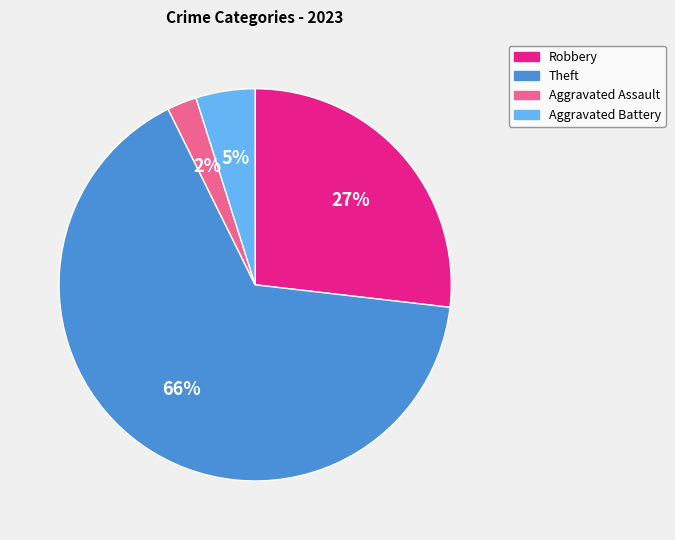

Count the number of slices in the pie.

4